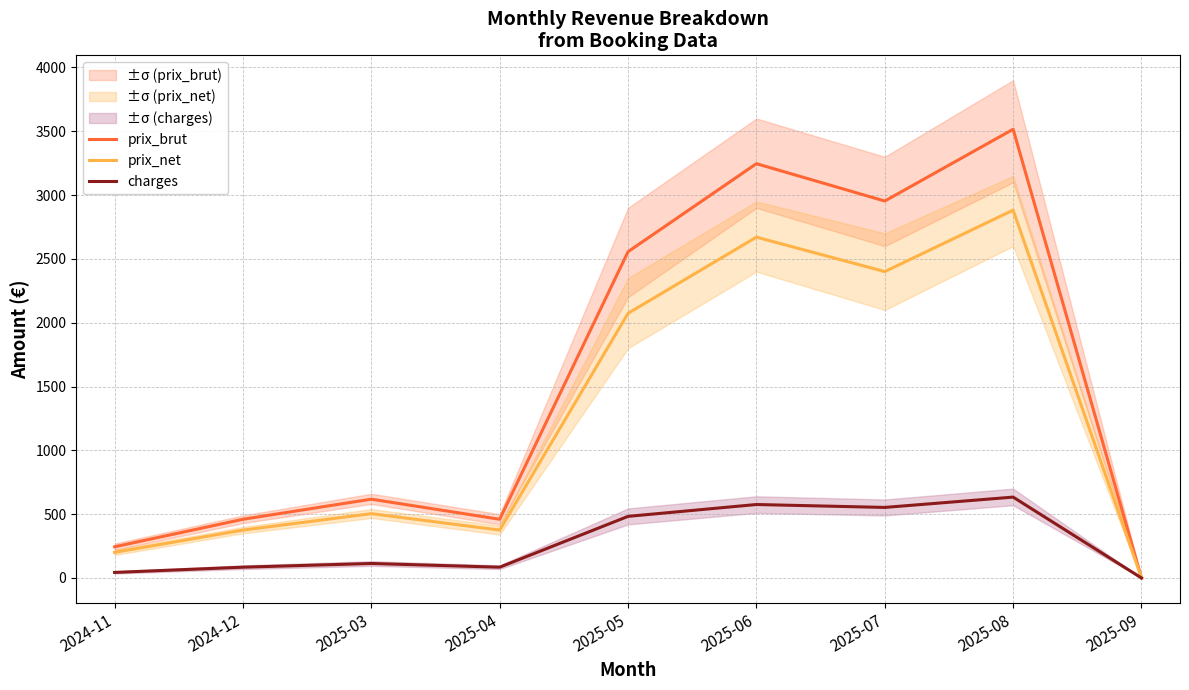

Rank the series by their maximum value, from lowest to highest.

charges, prix_net, prix_brut